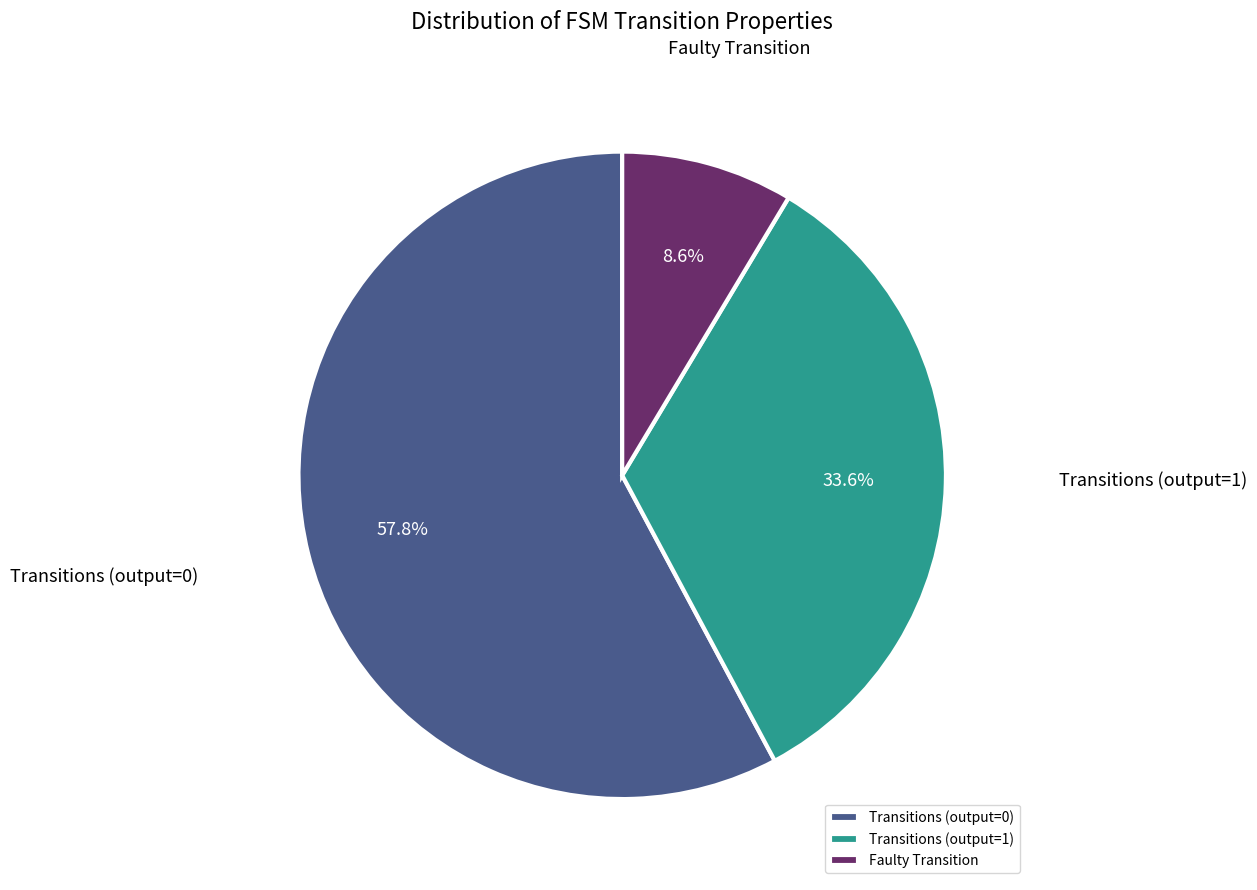

Does Faulty Transition represent more than half of the total?

No